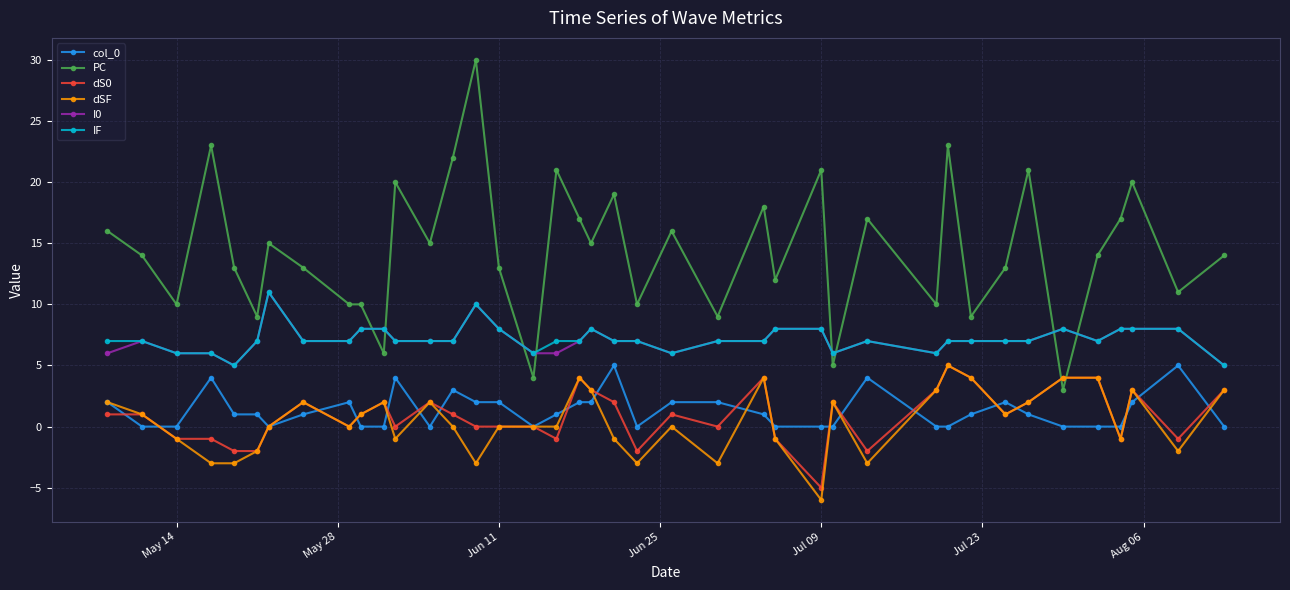

How many lines are shown in the chart?

6